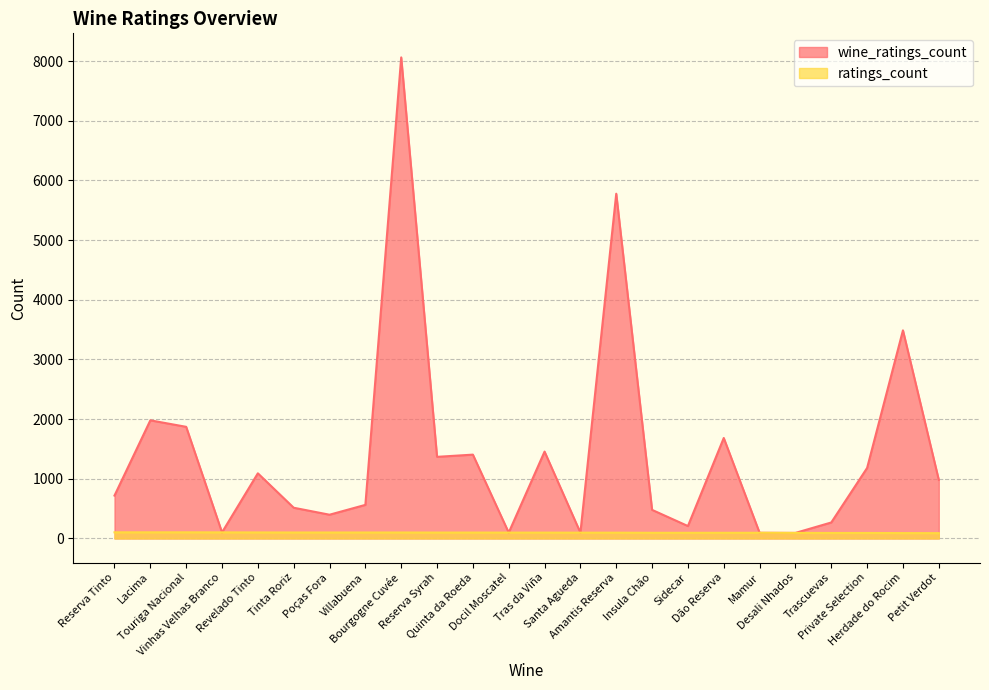

What is the average value of the ratings_count series?

97